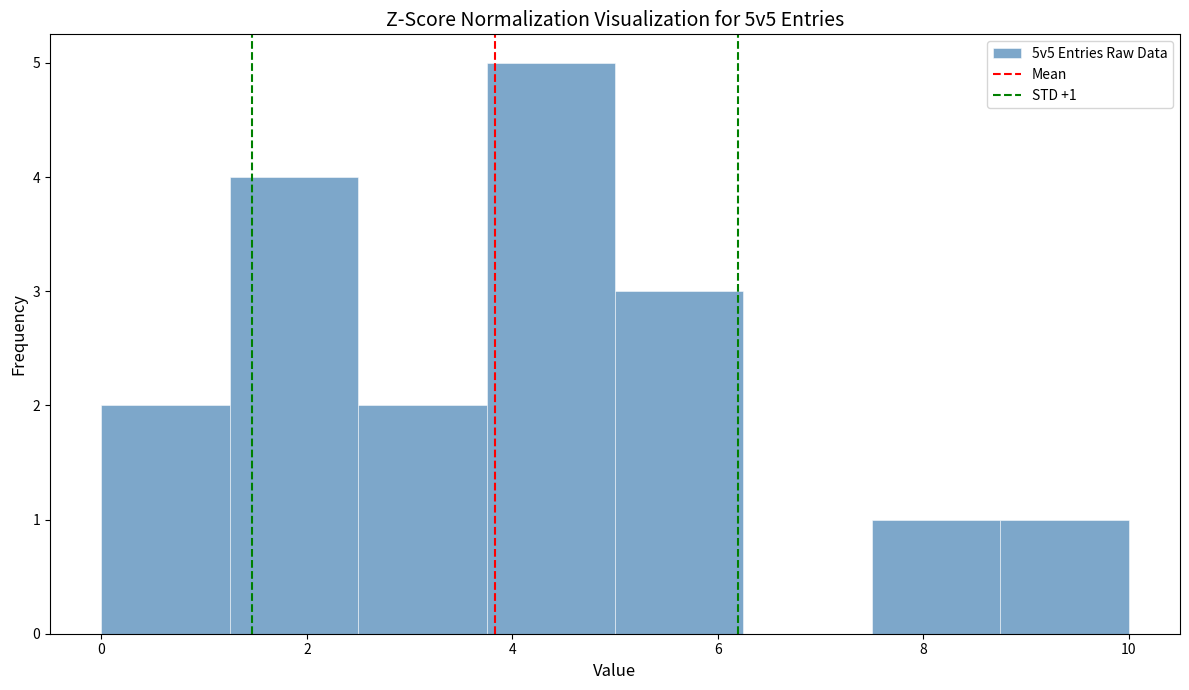

Over which range of the x-axis is the bar tallest?

3.75 to 5.00